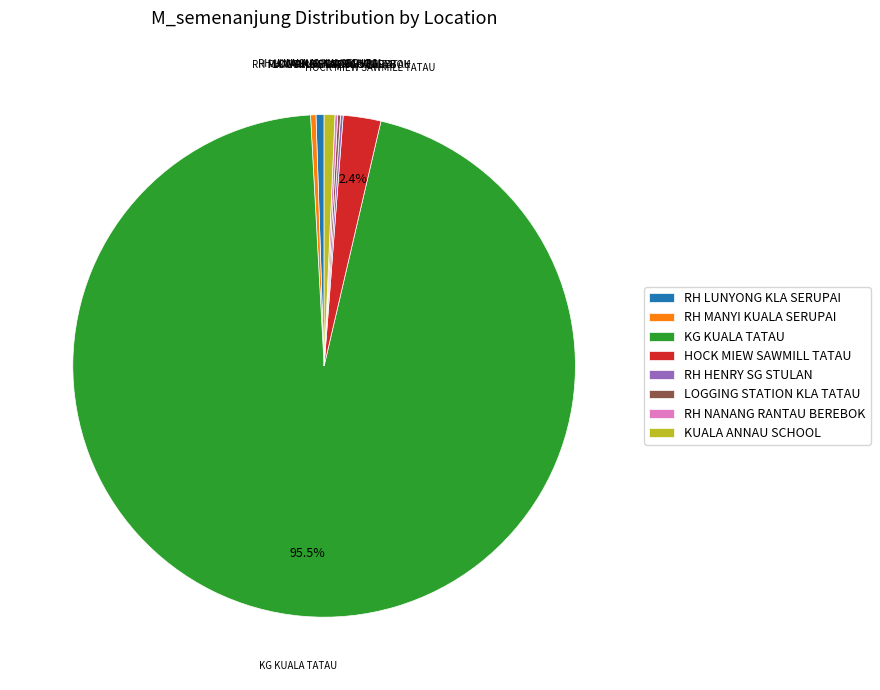

What is the largest slice in the pie chart?

KG KUALA TATAU